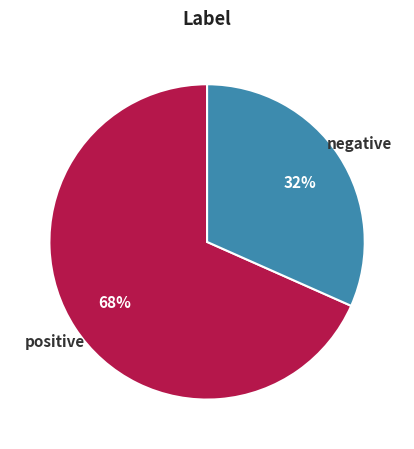

How many slices are in this pie chart?

2